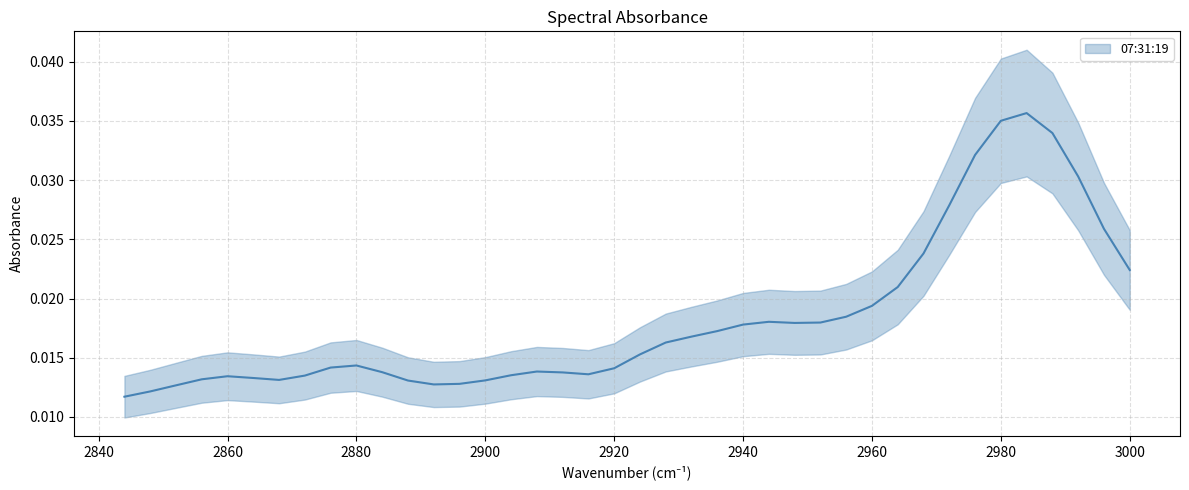

Count the values in the range 0 to 1.

40